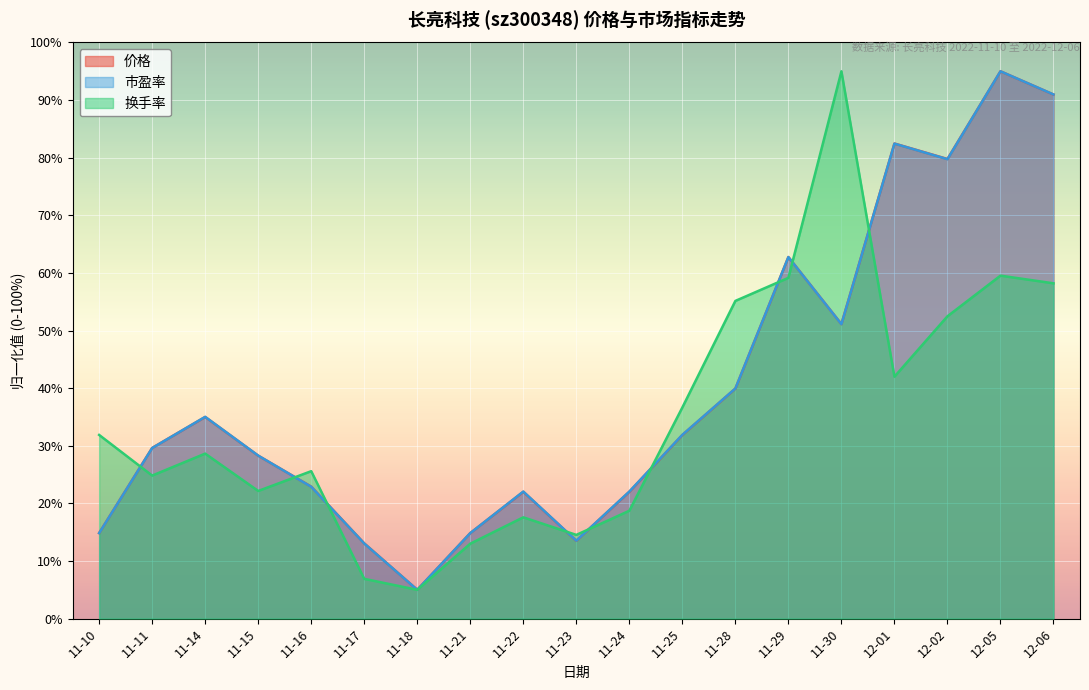

What is the smallest value displayed?

5.0